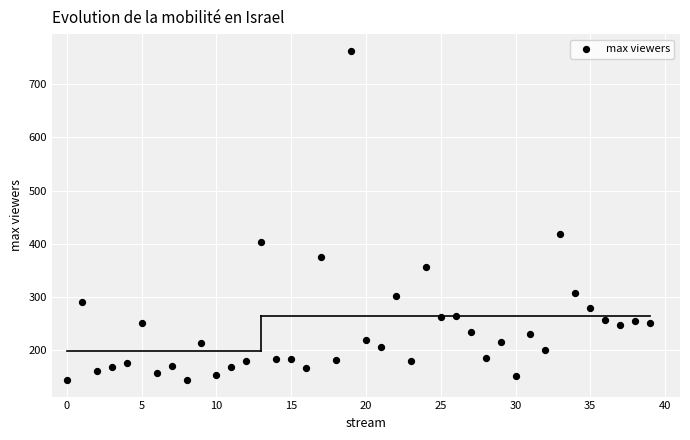

What is the range of Y values (max minus min)?

619